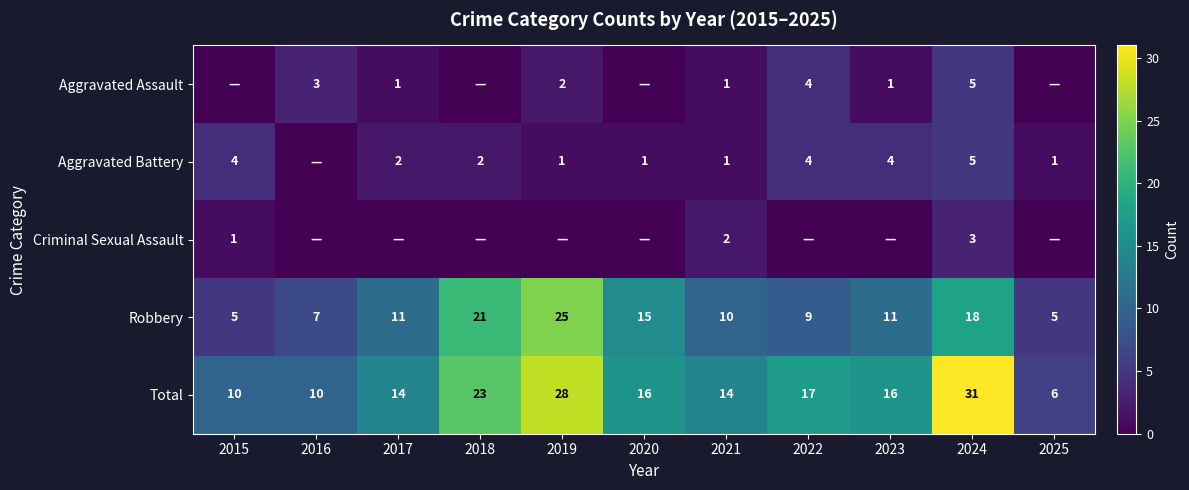

Which category has the lowest value across all series?

2015